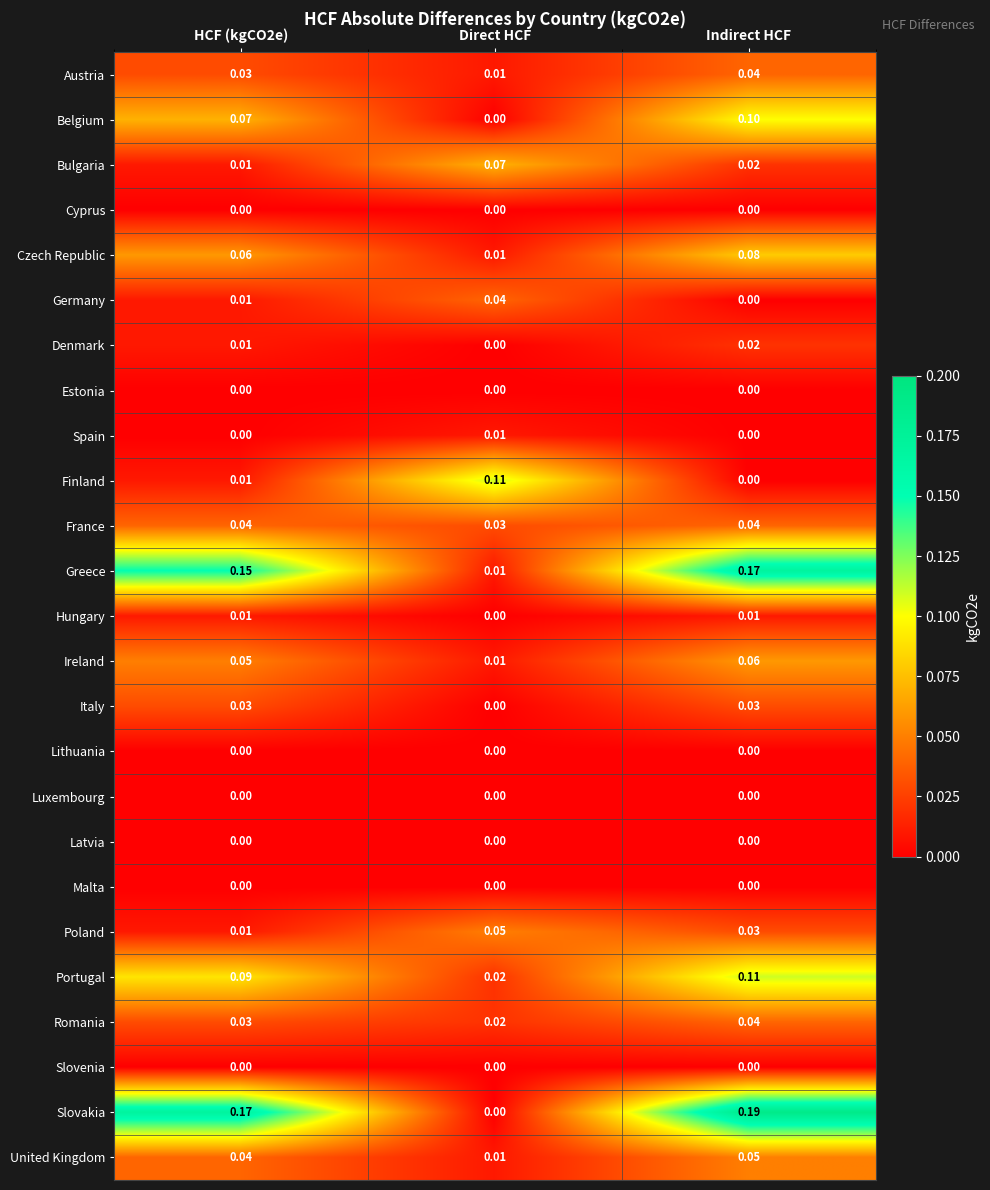

Which category has the highest value in the Portugal series?

Indirect HCF